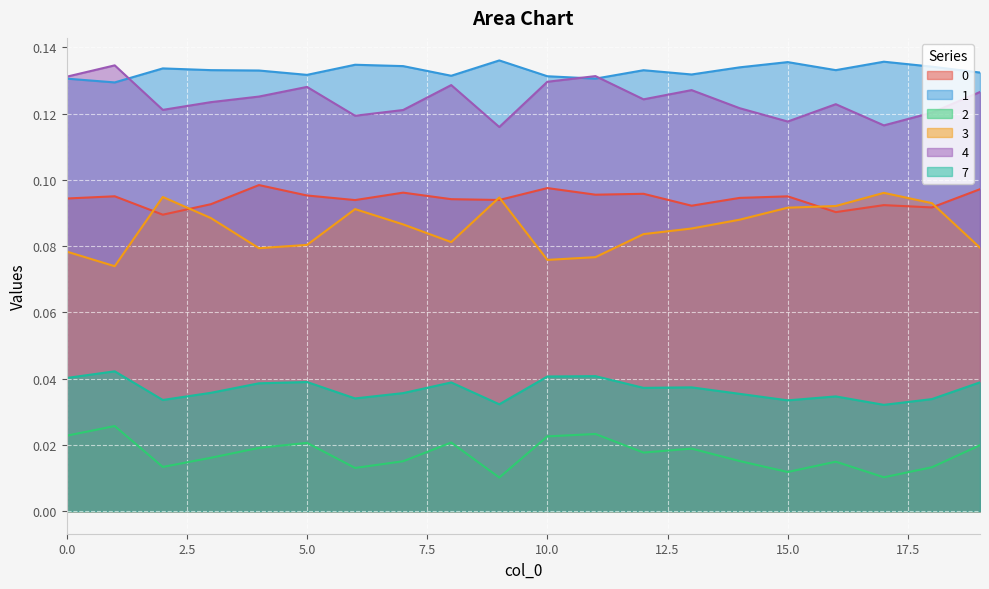

What are all the series names shown in the legend?

0, 1, 2, 3, 4, 7